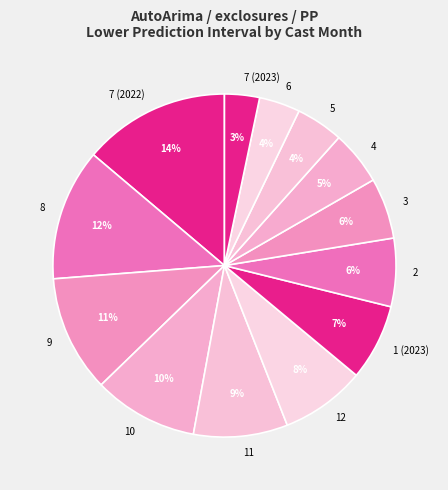

Which category has the biggest portion of the pie?

7 (2022)